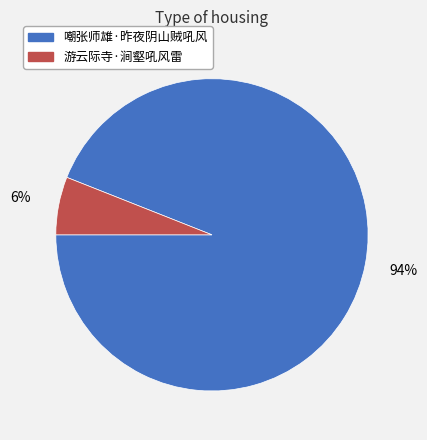

To the nearest percent, what is the combined percentage of 游云际寺·涧壑吼风雷 and 嘲张师雄·昨夜阴山贼吼风?

100%